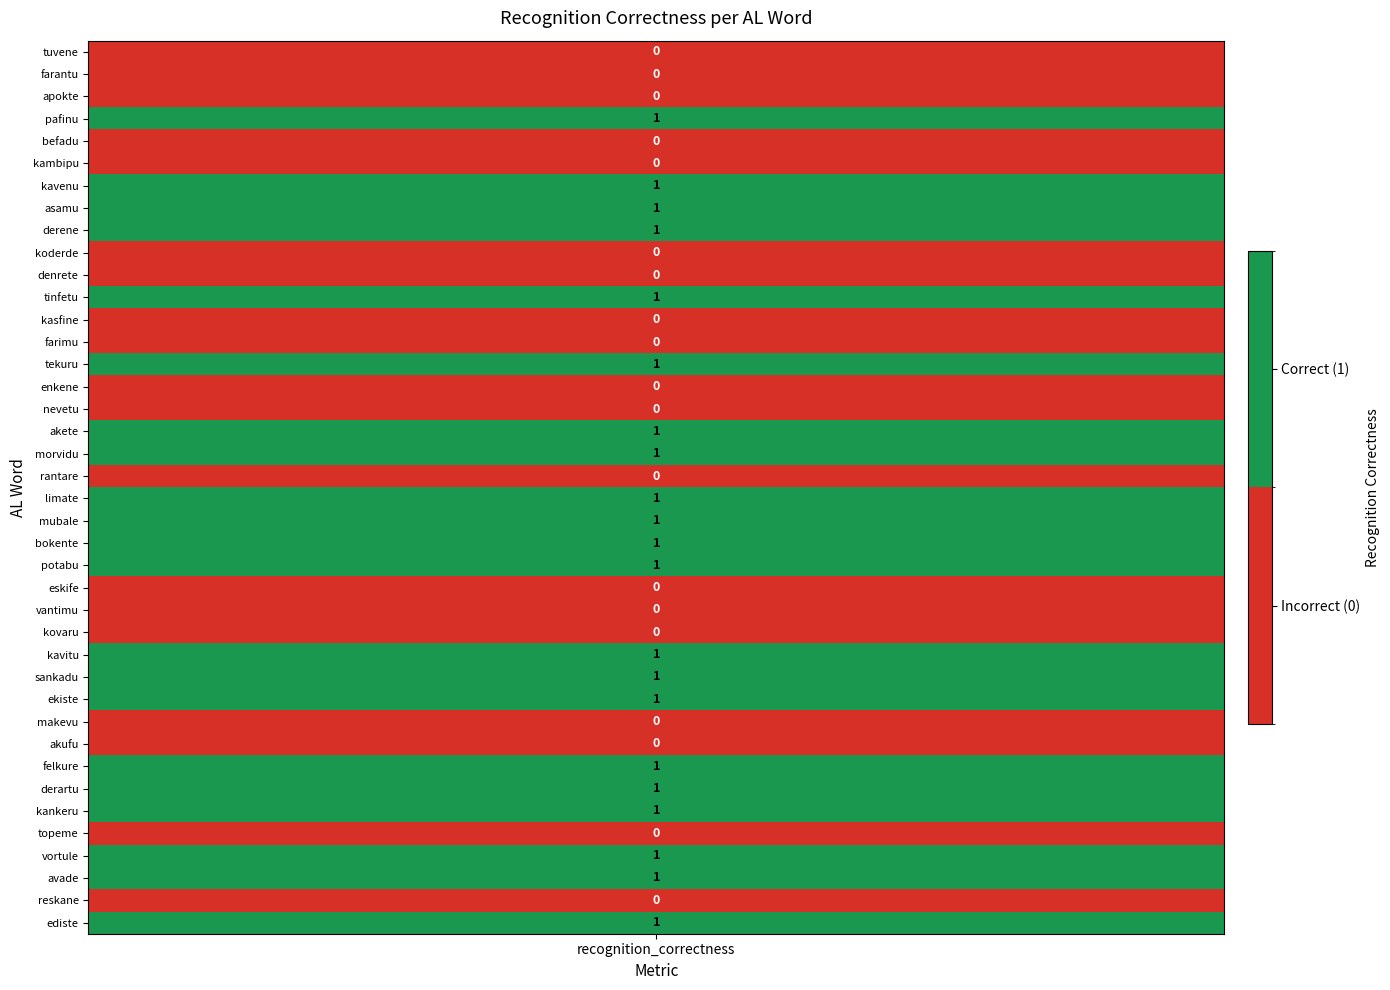

What is the average value?

1